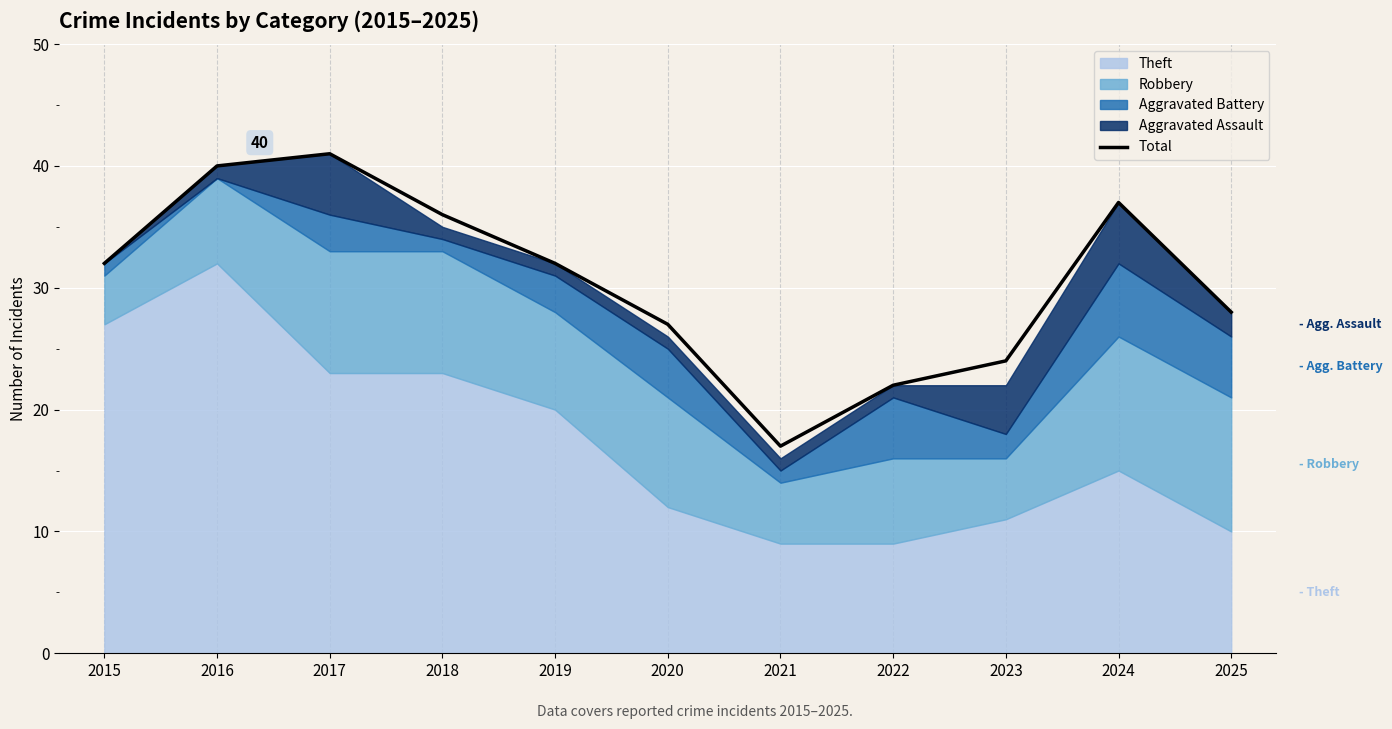

Rank the categories by value from highest to lowest.

2017, 2016, 2024, 2018, 2015, 2019, 2025, 2020, 2023, 2022, 2021